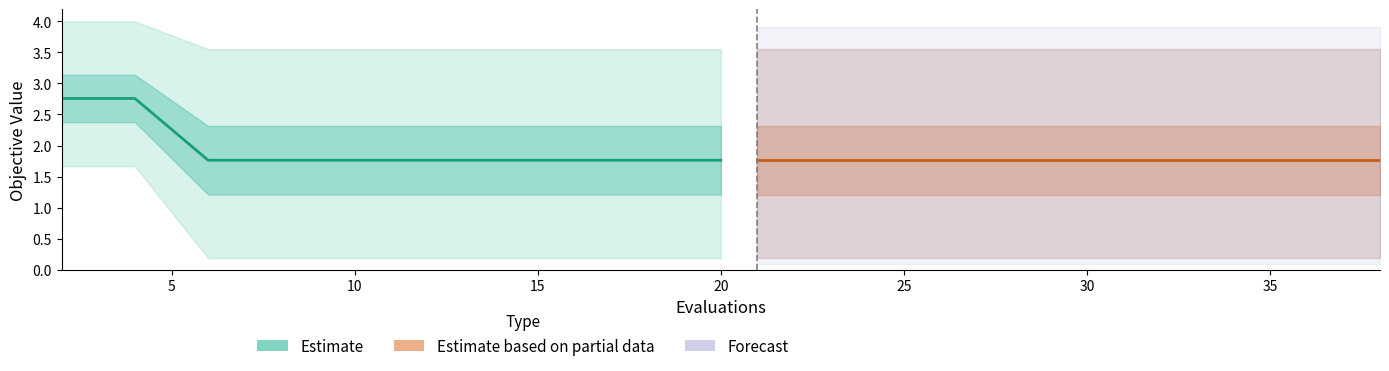

Between 30 and 40, which is larger?

30